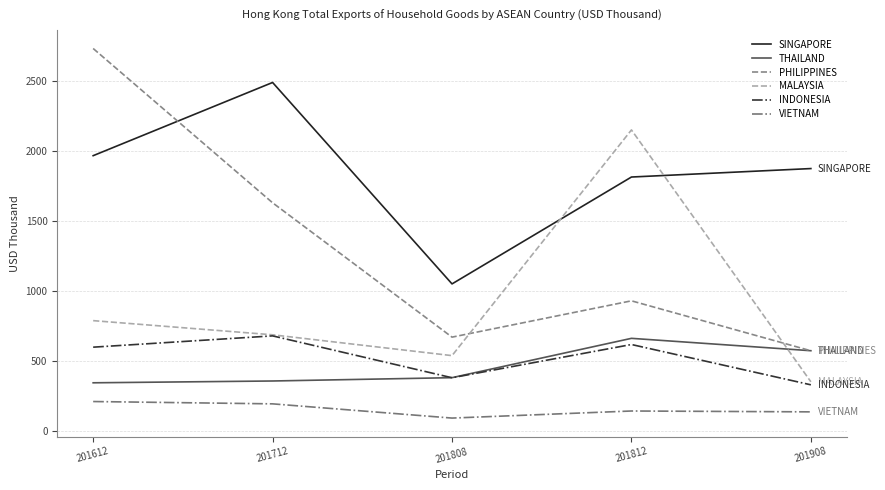

Does the chart have visible grid lines?

Yes